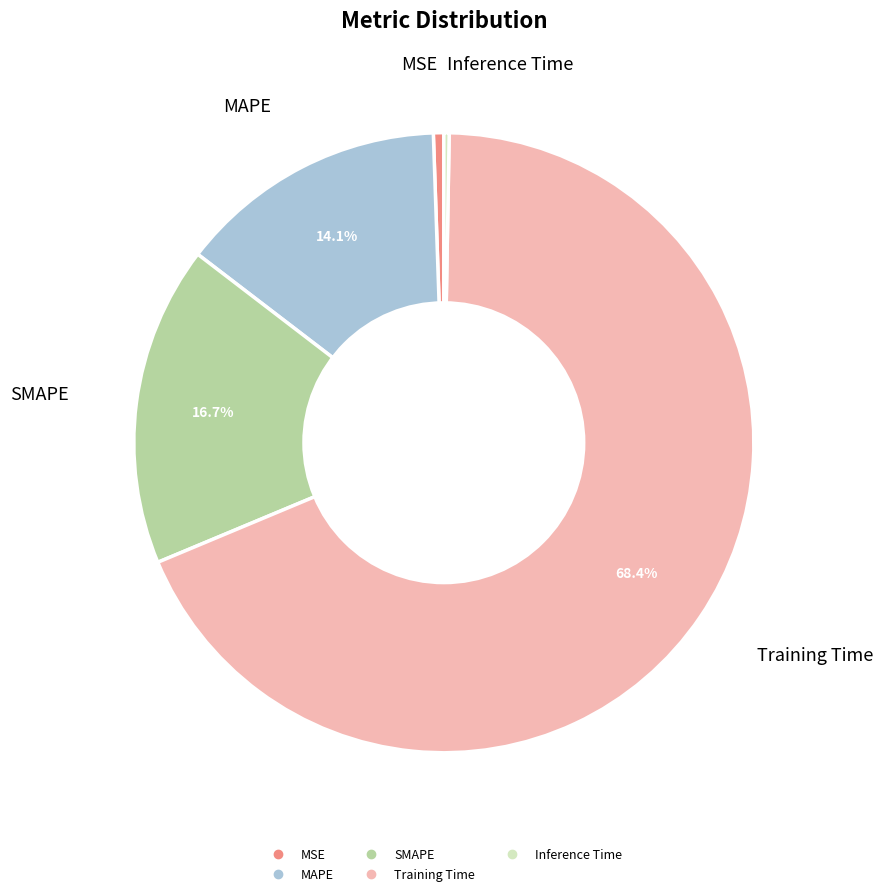

Is Training Time the majority of the pie?

Yes